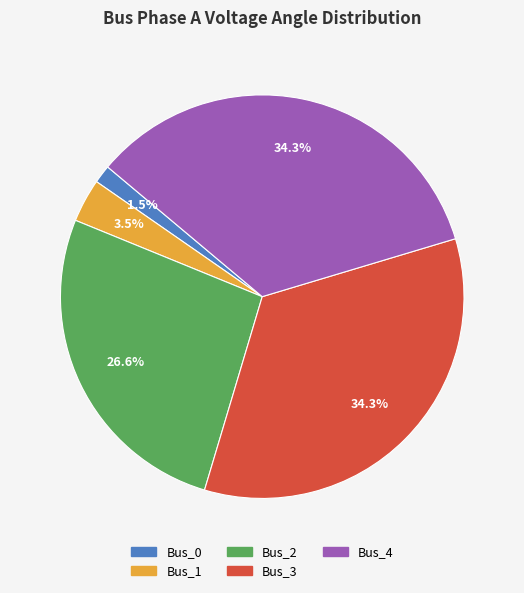

Do Bus_4 and Bus_2 together represent more than half of the pie?

Yes